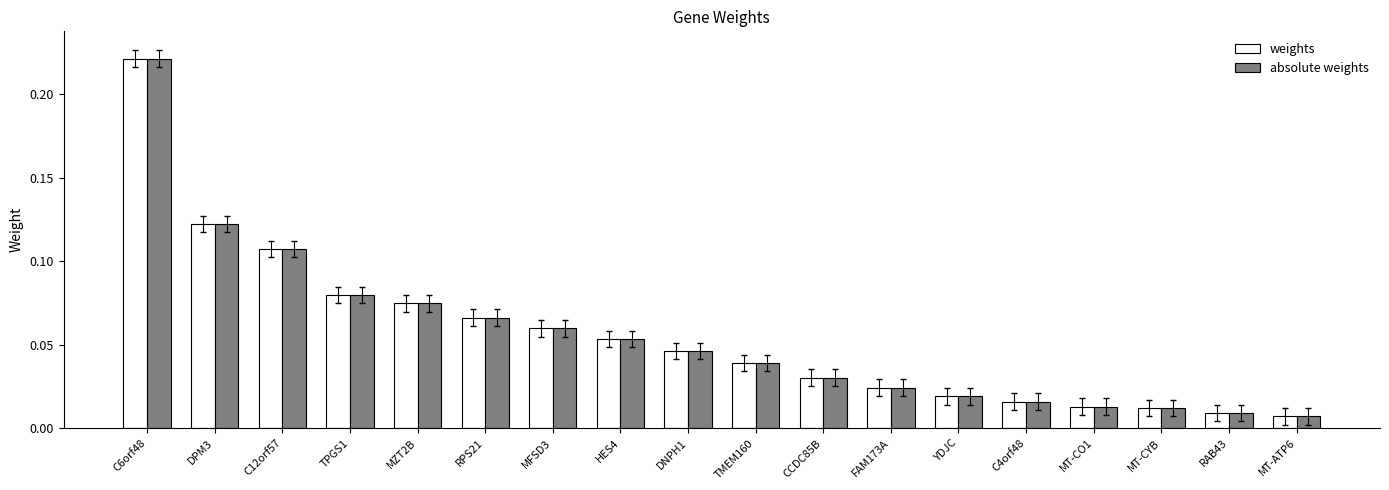

Does the chart contain stacked bars?

No